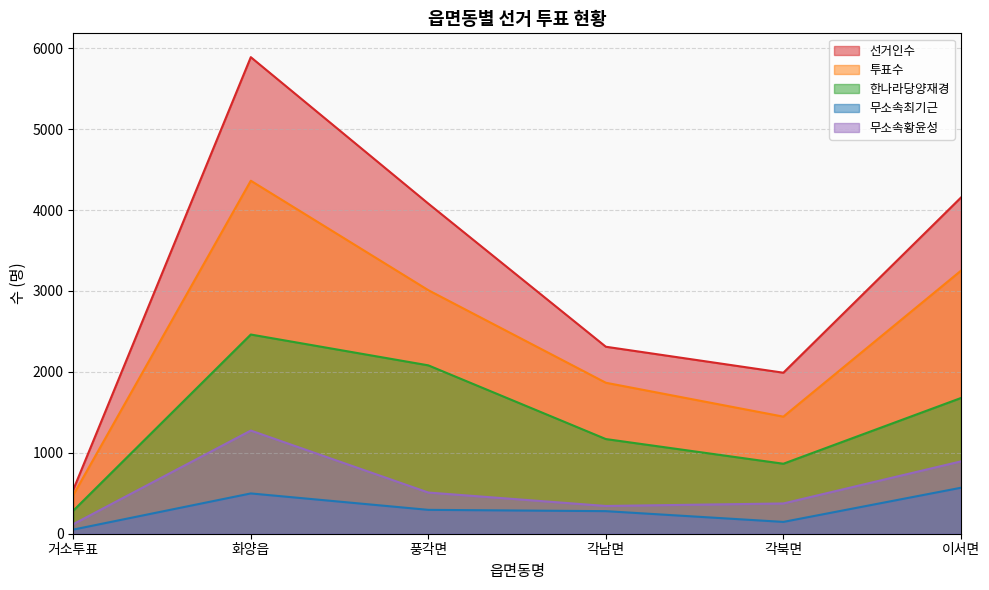

What is the difference between the maximum and minimum values in the 무소속최기근 series?

517